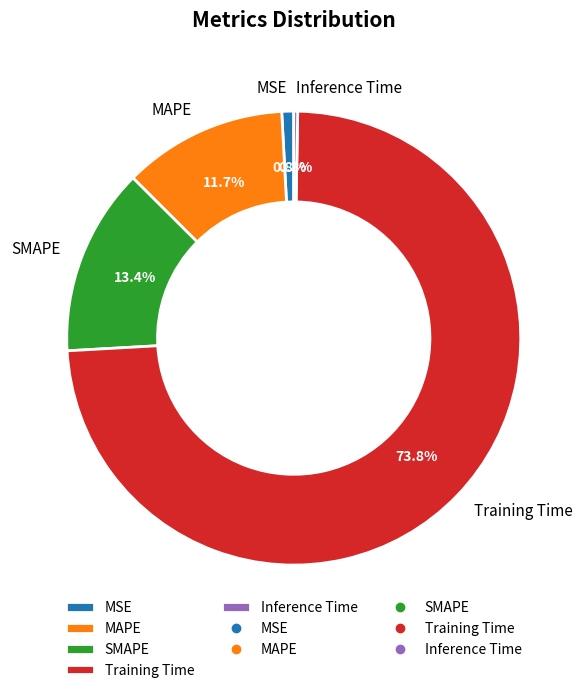

Rank the categories by value from highest to lowest.

Training Time, SMAPE, MAPE, MSE, Inference Time